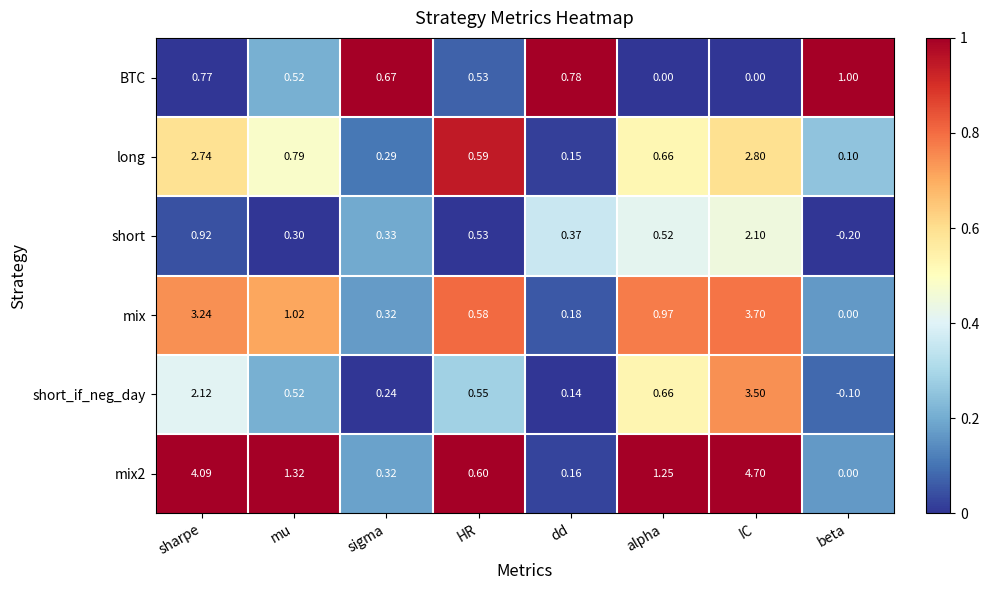

Which series has the largest total across all categories?

mix2